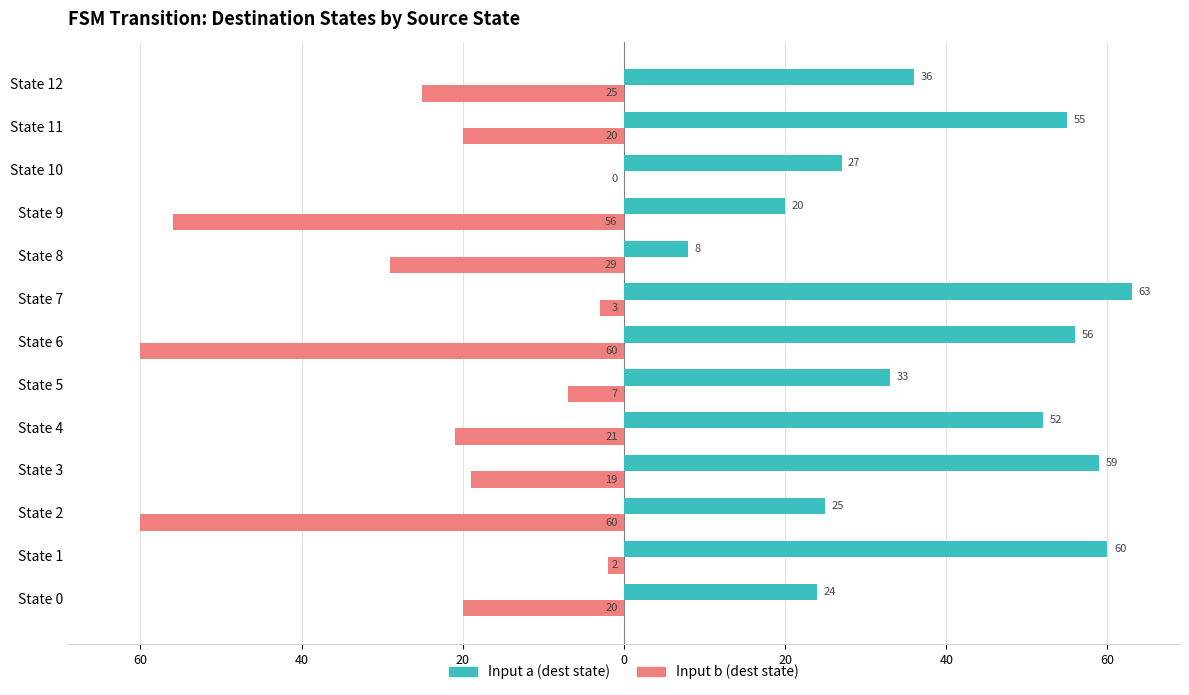

What are all the series names shown in the legend?

Input a (dest state), Input b (dest state)